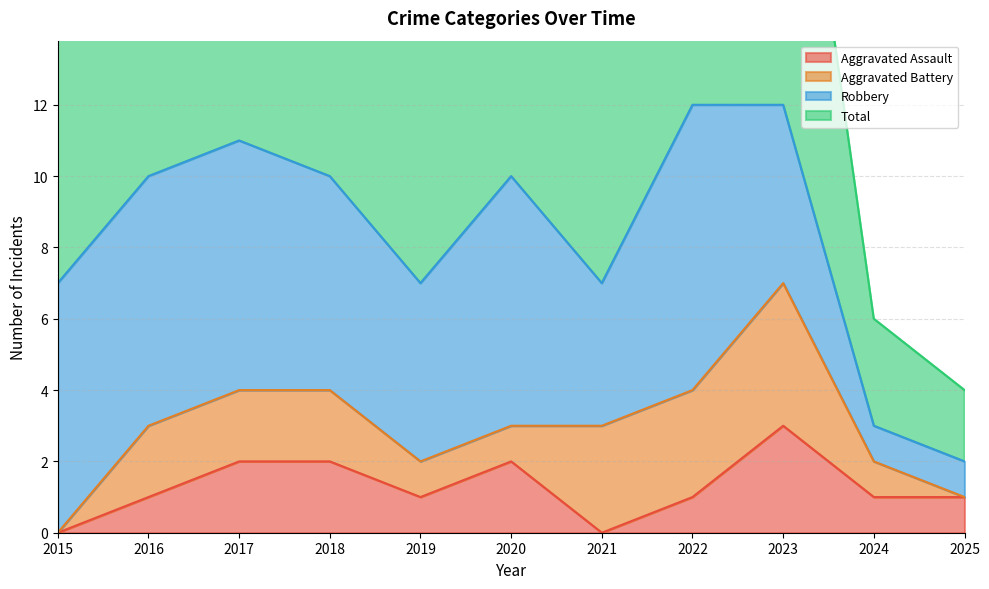

Is the value of Aggravated Assault at 2021 greater than the value of Total at 2015?

No